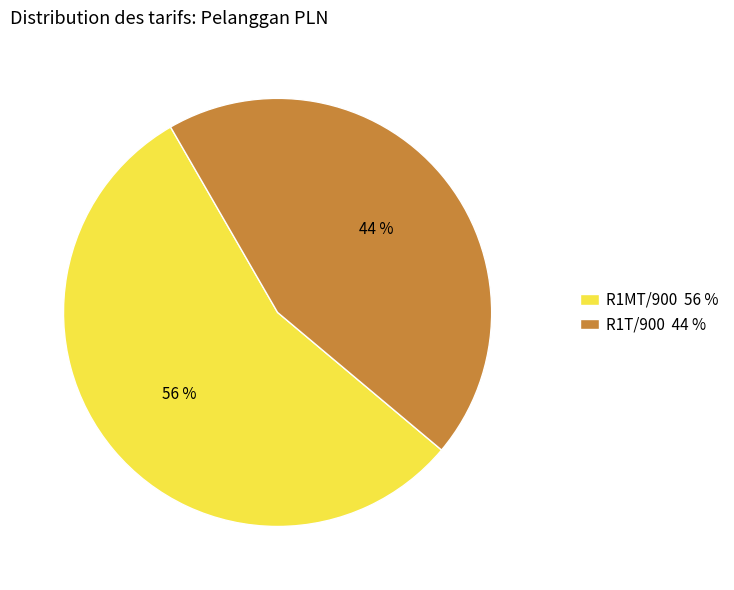

To the nearest percent, what percentage of the pie is R1MT/900 56 %?

56%